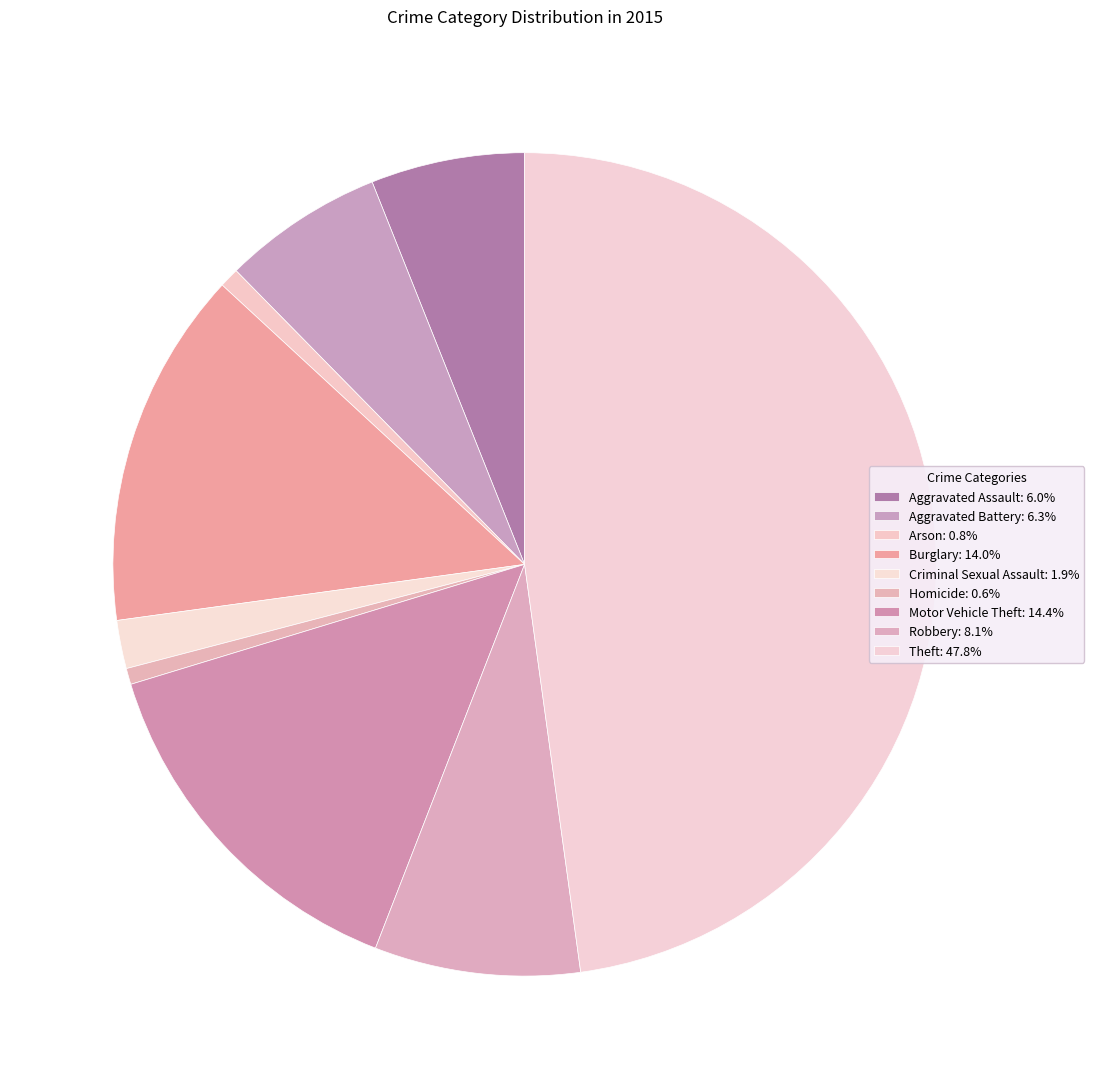

Count the number of slices in the pie.

9